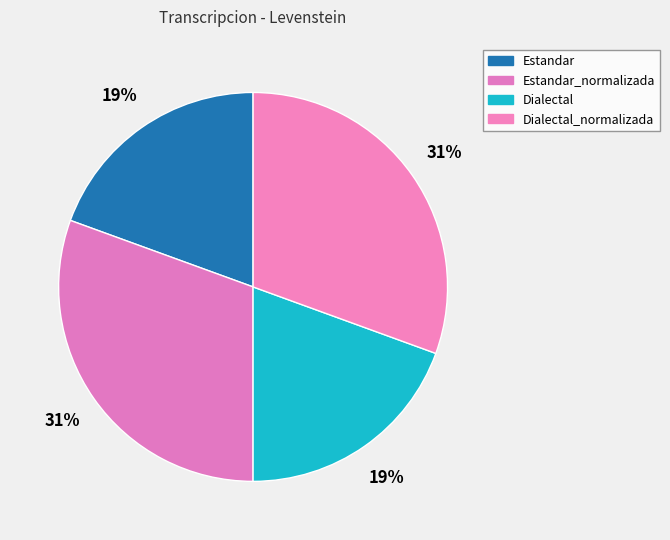

To the nearest percent, what is the average slice percentage?

25%